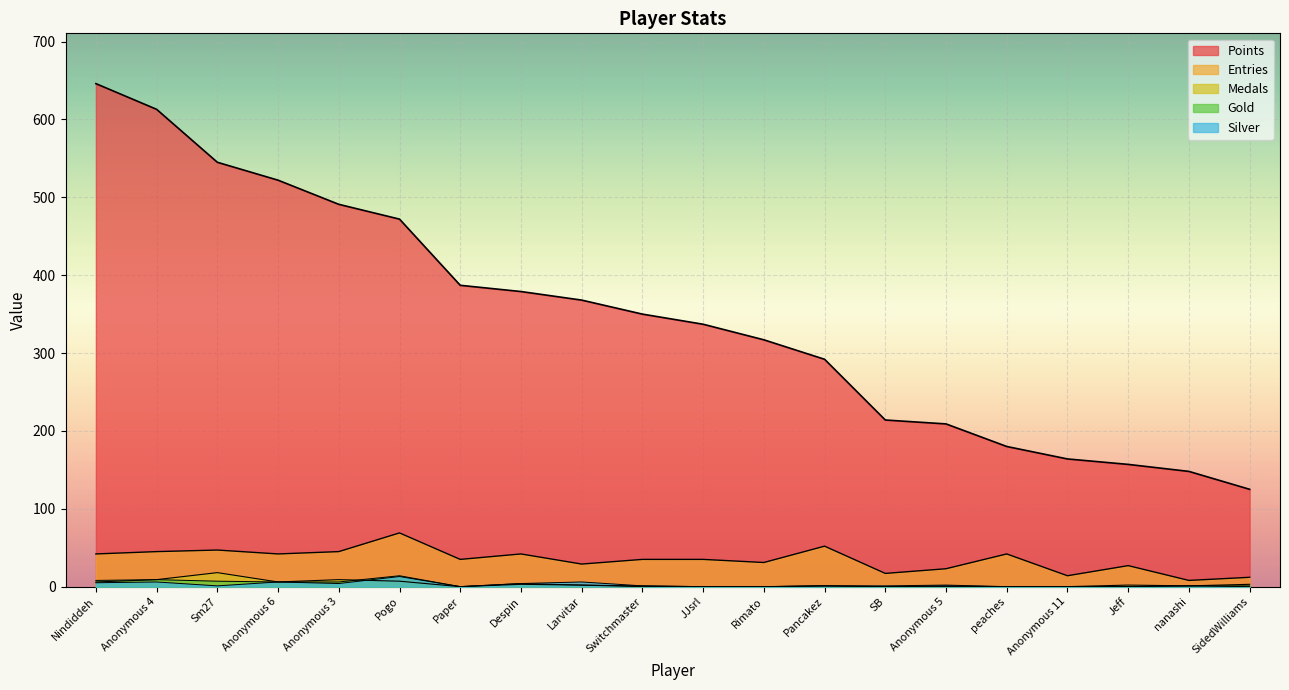

True or false: Points and Medals intersect in this chart.

False